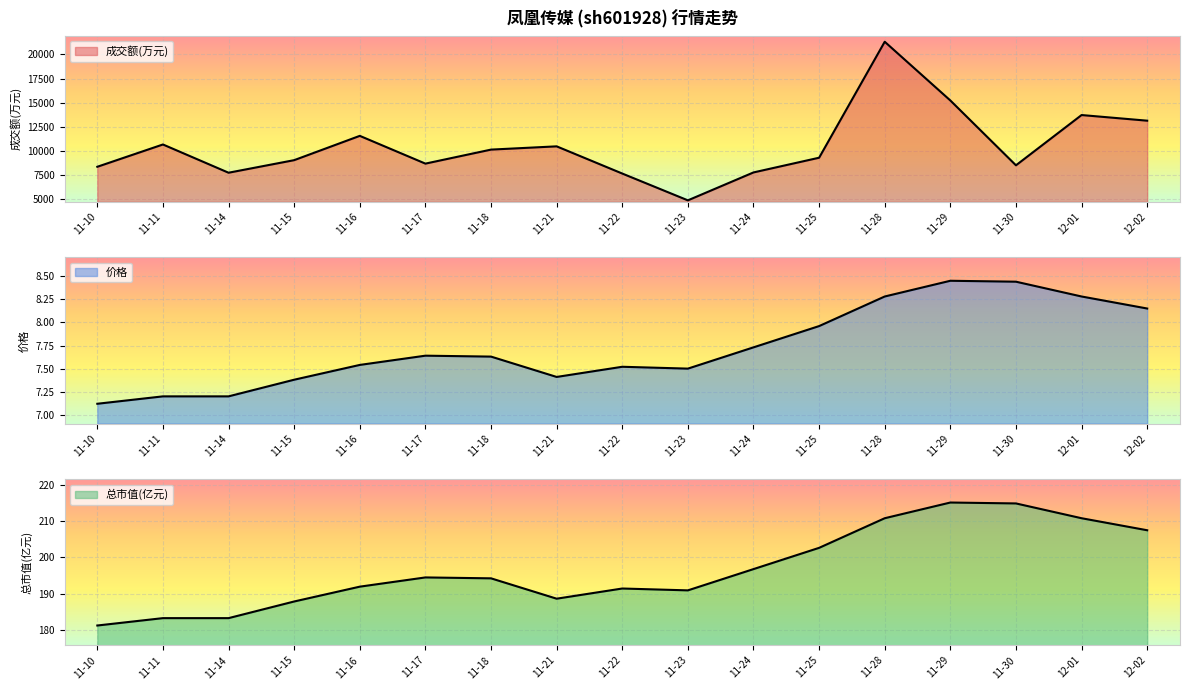

Which category has the highest value across all series?

11-28